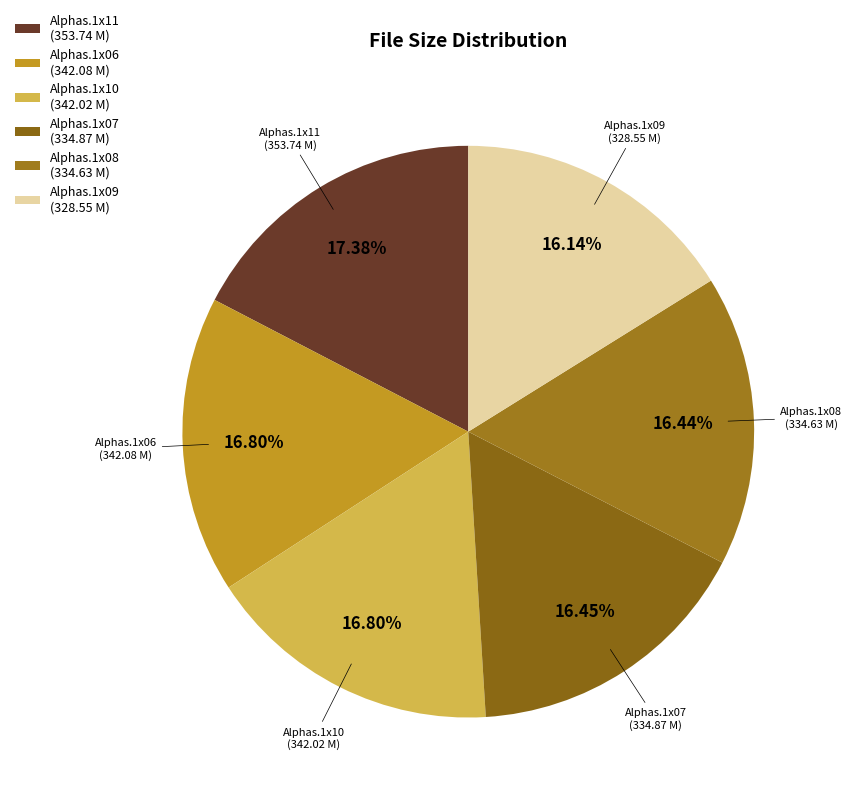

How many segments does this pie chart have?

6